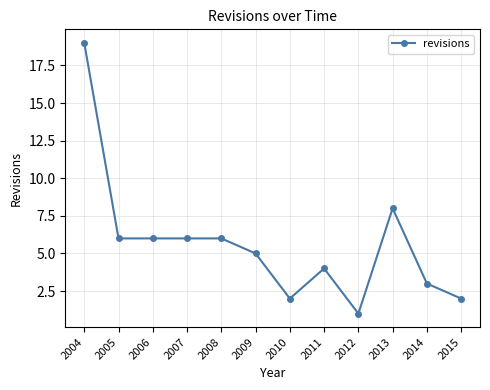

What is the difference between the maximum and minimum values?

18